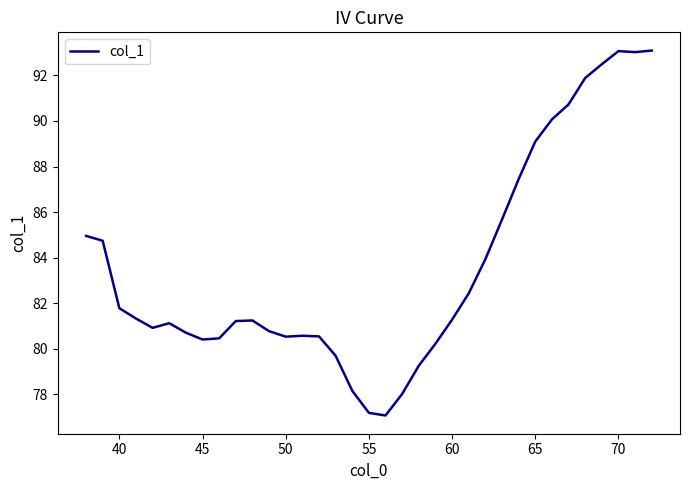

Is this an area chart (filled region under the line)?

No